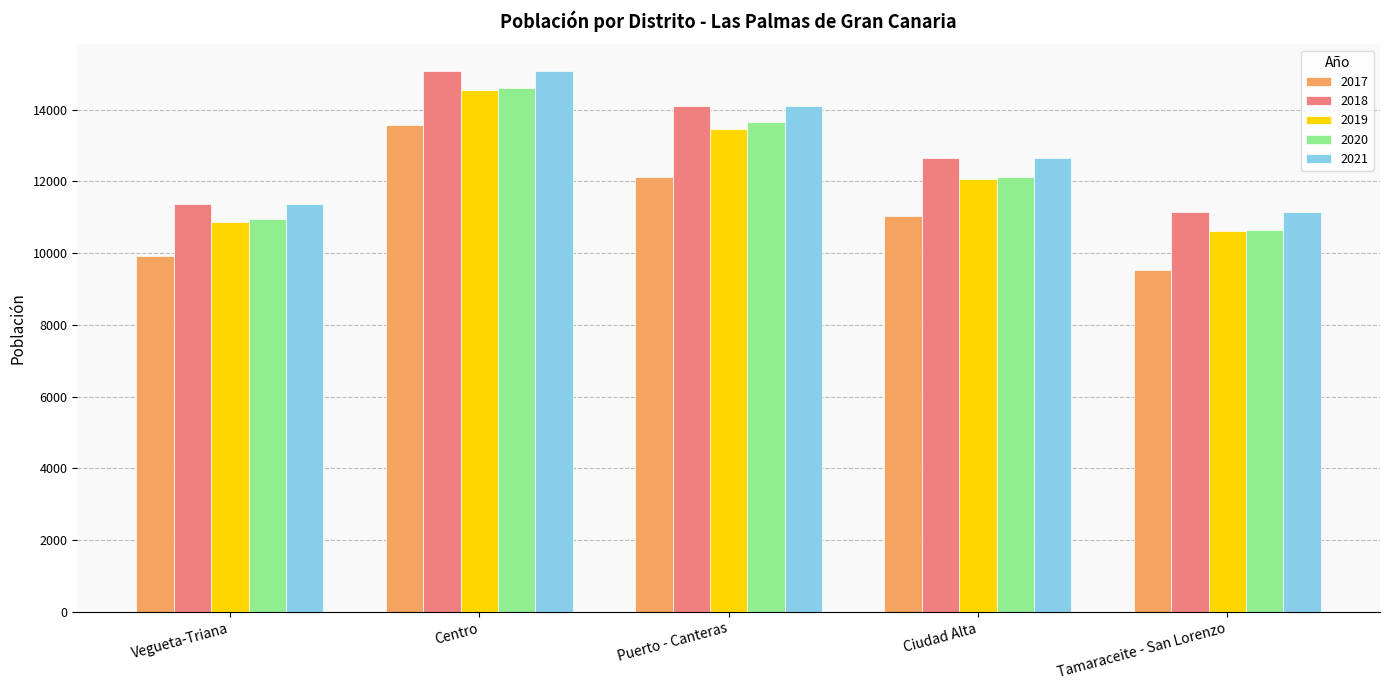

What is the label of the 5th bar from the right?

Vegueta-Triana